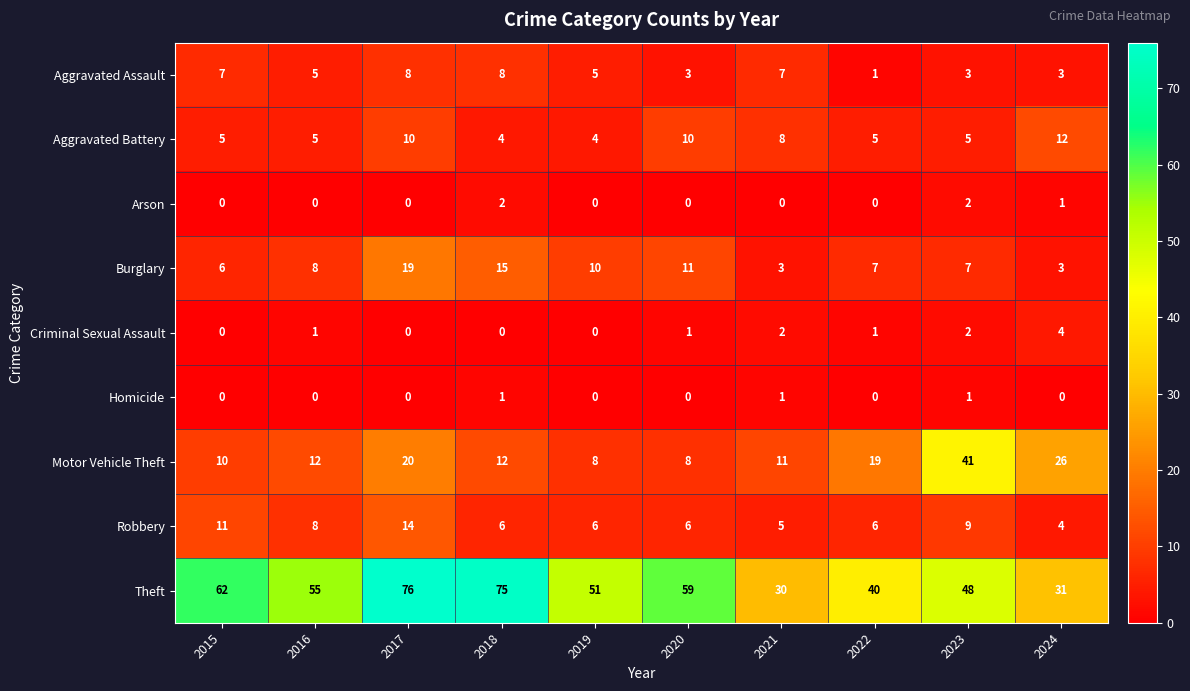

Which series has the widest spread of values?

Theft